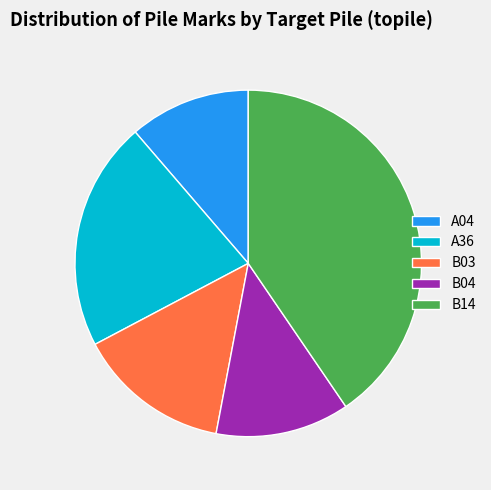

Does B04 account for over 50% of the chart?

No